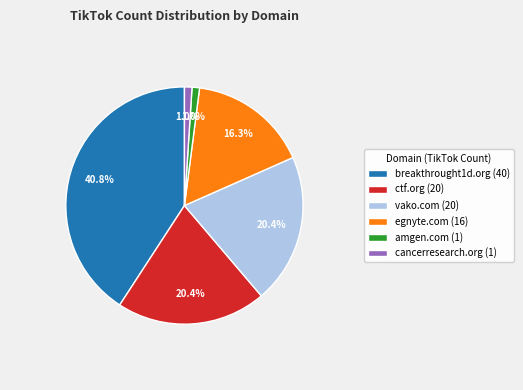

To the nearest percent, what is the average slice percentage?

17%